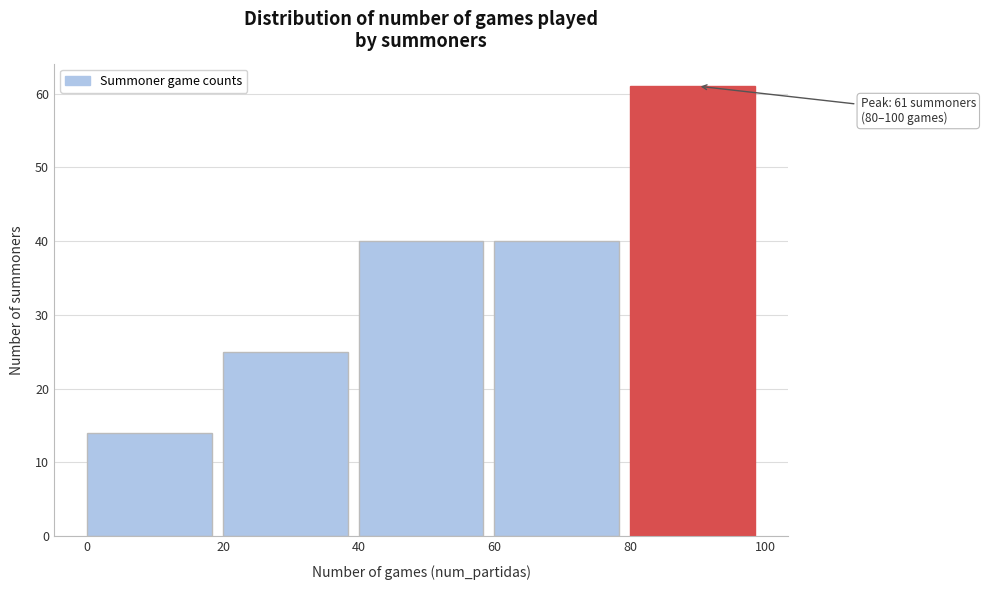

Which range on the x-axis has the tallest bar?

80 to 100